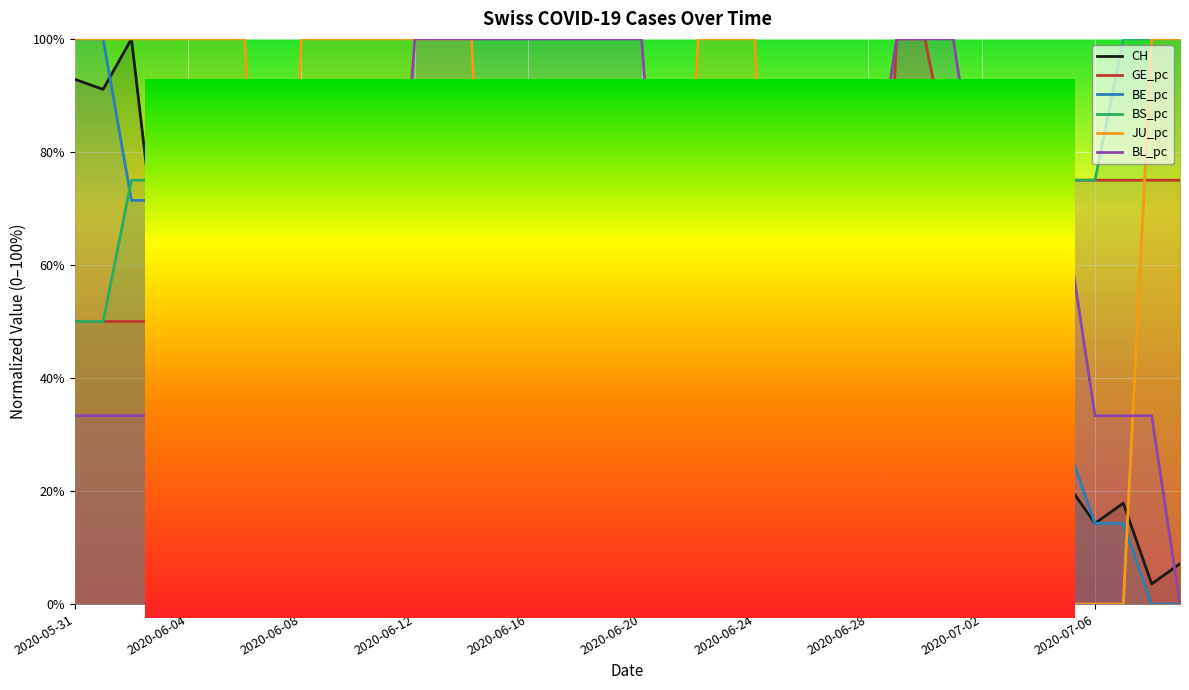

Rank the series by their maximum value, from lowest to highest.

CH, GE_pc, BE_pc, BS_pc, JU_pc, BL_pc